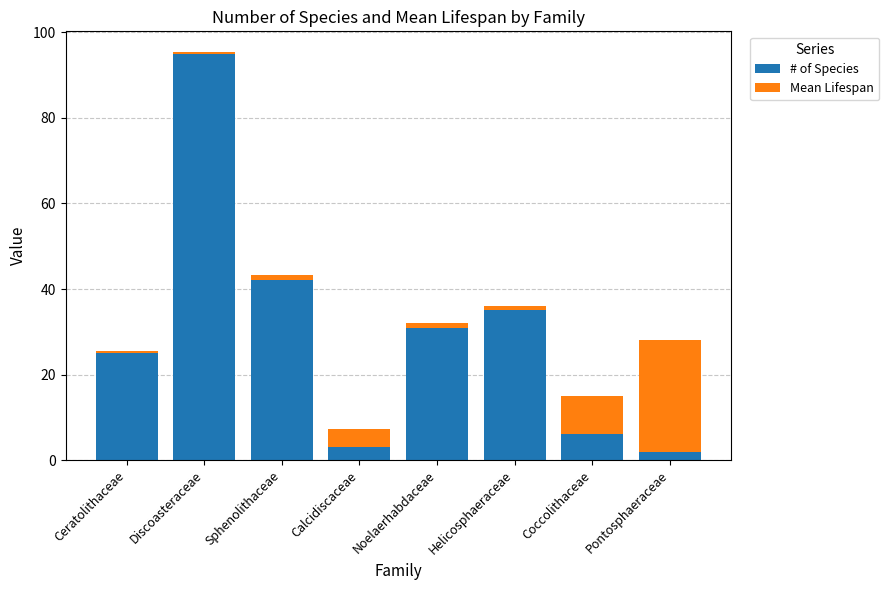

What is the difference between the maximum and minimum values in the # of Species series?

93.0